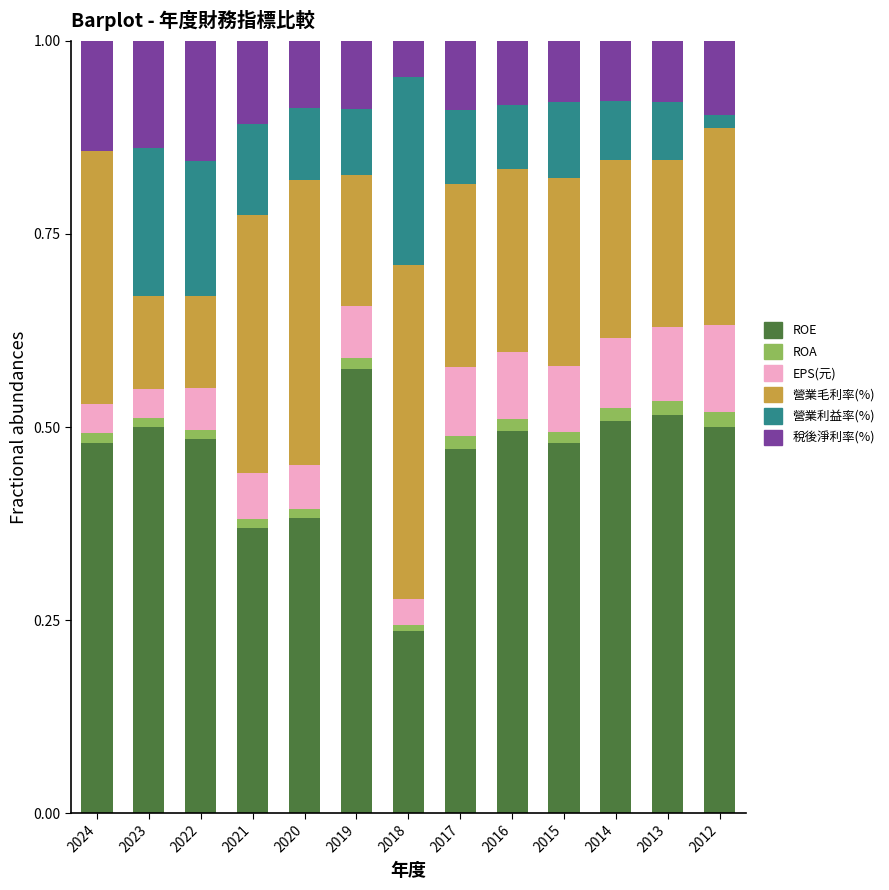

Which category has the highest value in the ROE series?

2019